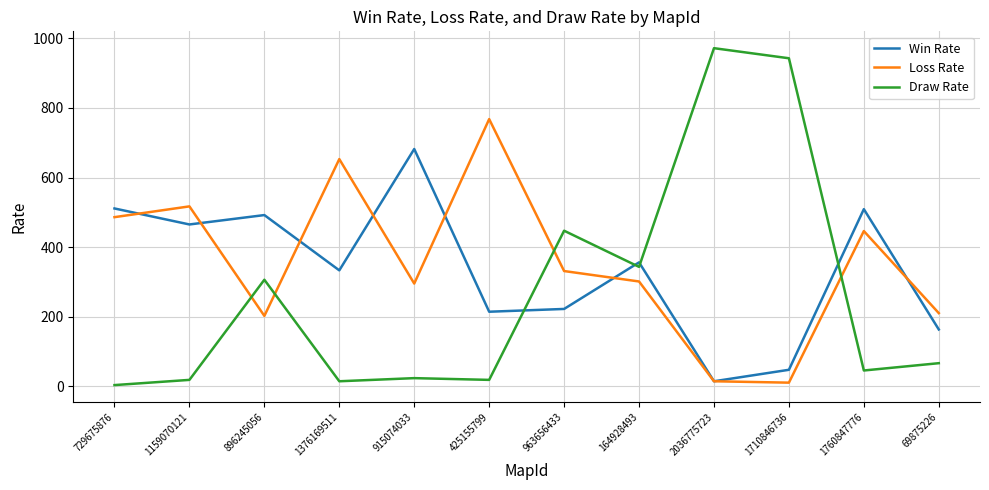

What is the difference between the maximum and minimum values in the Loss Rate series?

758